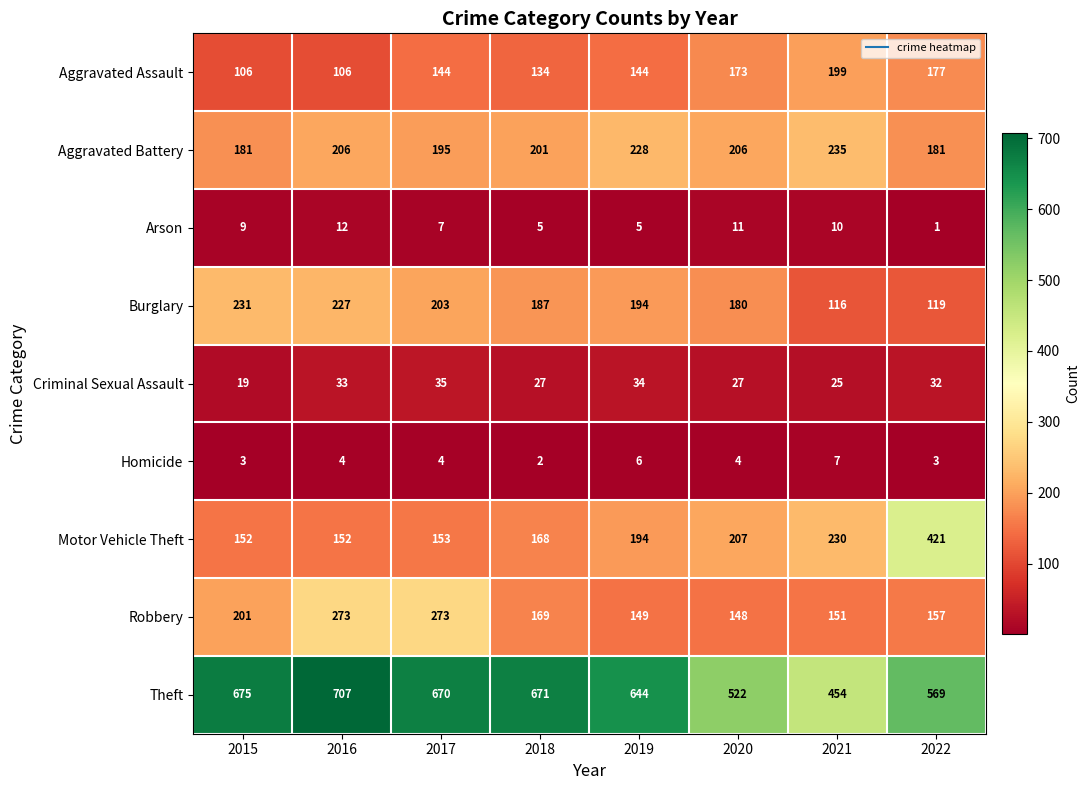

Is the value of Robbery at 2017 greater than the value of Homicide at 2018?

Yes